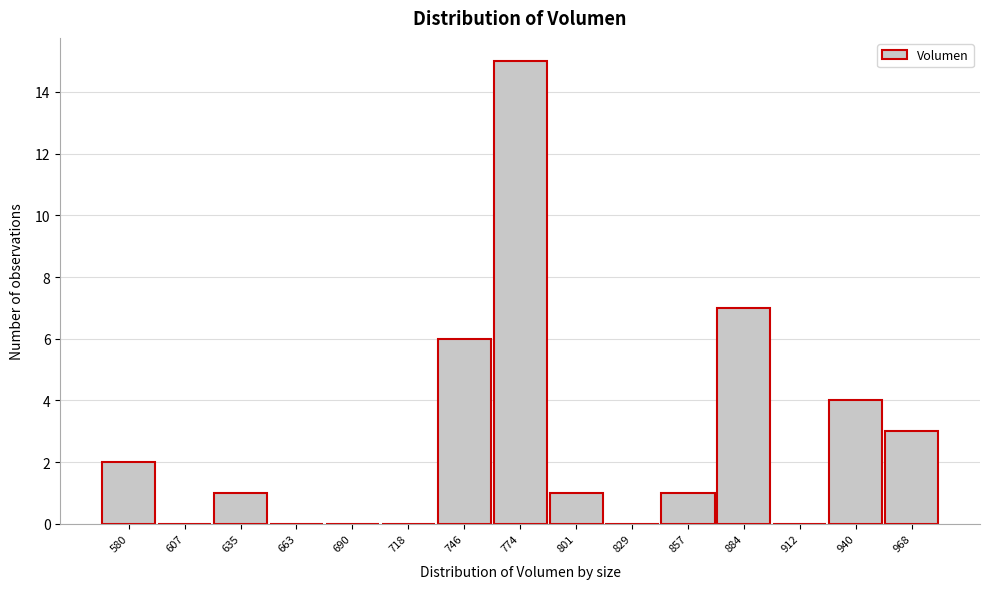

Reading left to right, extract all data points from this chart.

580=2	607=0	635=1	663=0	690=0	718=0	746=6	774=15	801=1	829=0	857=1	884=7	912=0	940=4	968=3